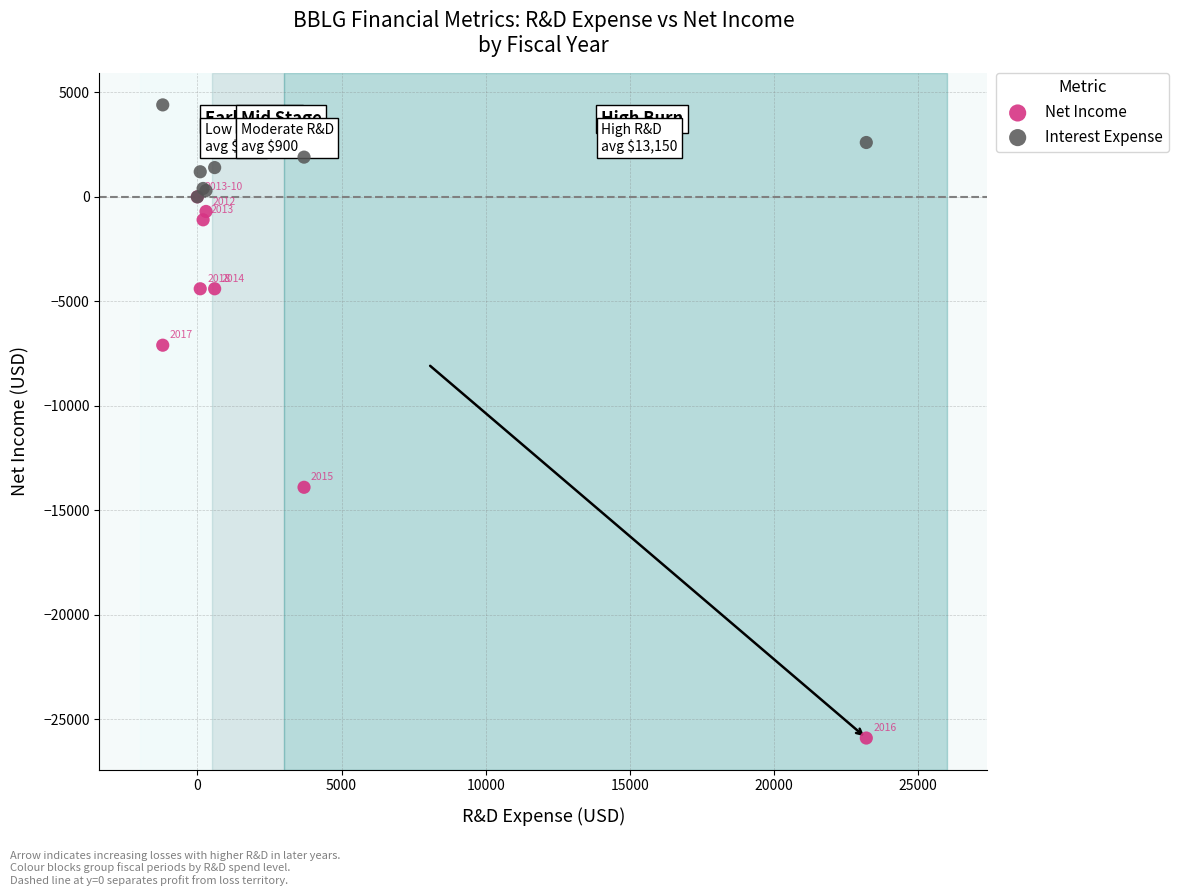

Which series reaches the minimum Y coordinate?

Net Income